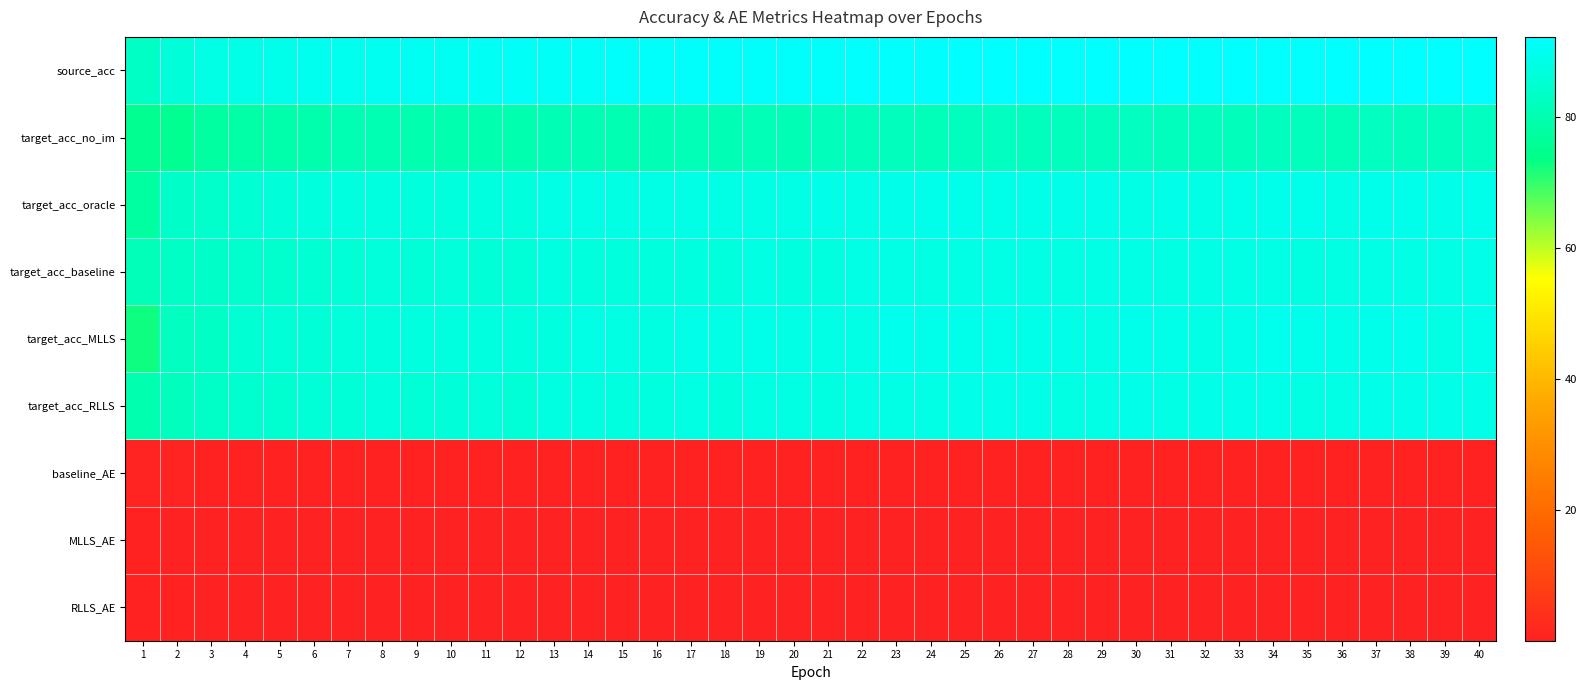

What is the total value across all series at 18?

522.4